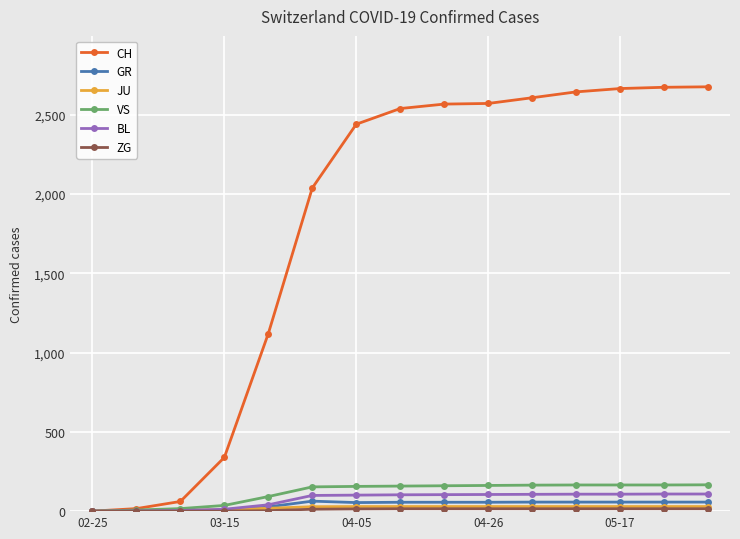

True or false: GR has more than 0 interior local peaks.

True